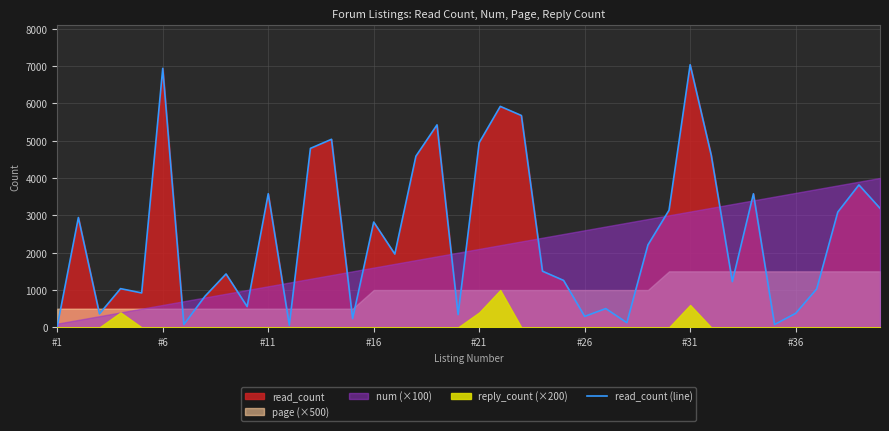

Reading left to right, transcribe all the data shown in this chart.

28	2940	362	1037	922	6934	76	832	1430	556	3578	58	4792	5035	234	2819	1963	4582	5421	341	4944	5916	5672	1504	1257	294	503	124	2208	3137	7031	4609	1225	3576	76	375	1029	3088	3813	3189